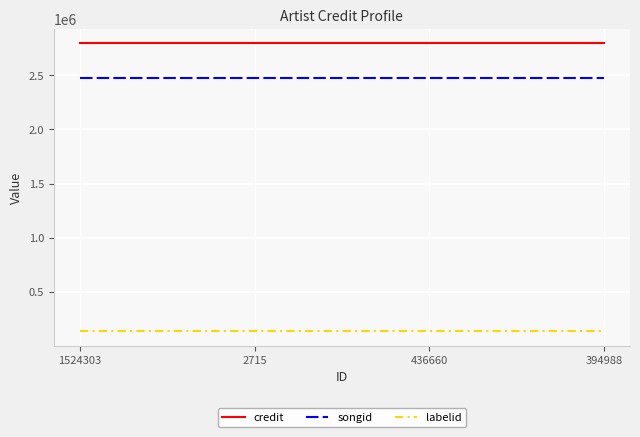

Rank the series by their maximum value, from highest to lowest.

credit, songid, labelid